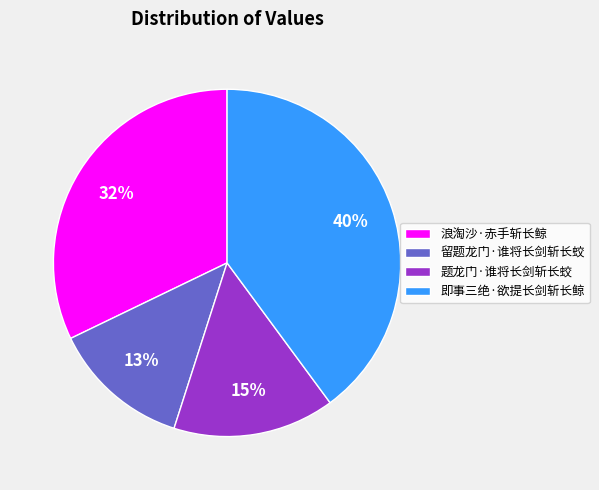

To the nearest percent, what is the combined percentage of 留题龙门·谁将长剑斩长蛟 and 即事三绝·欲提长剑斩长鲸?

53%